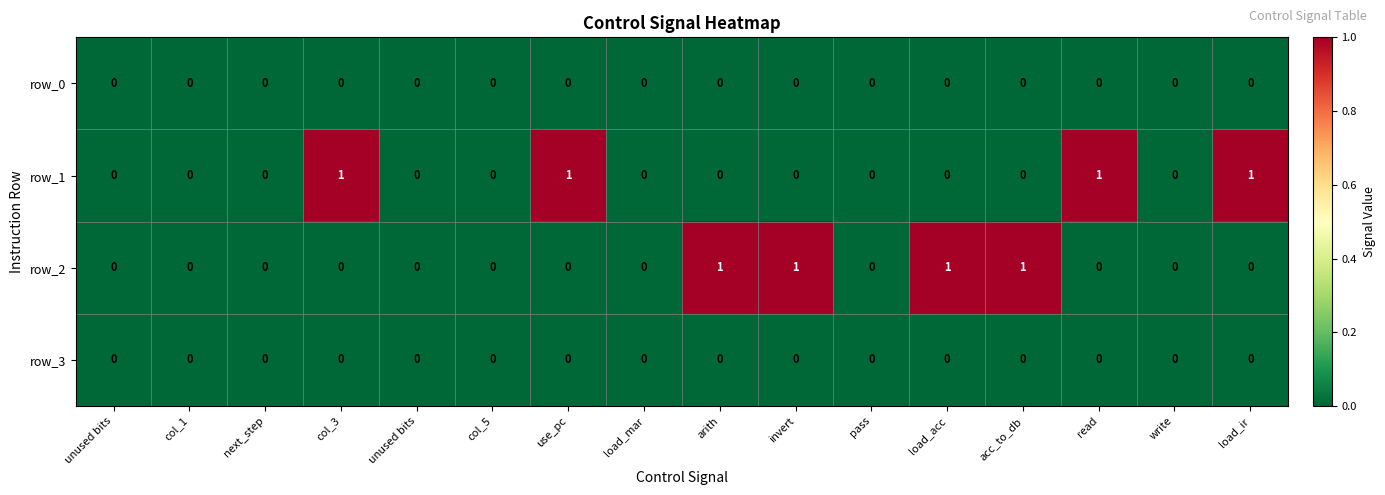

How many values in the row_1 series exceed 0?

4